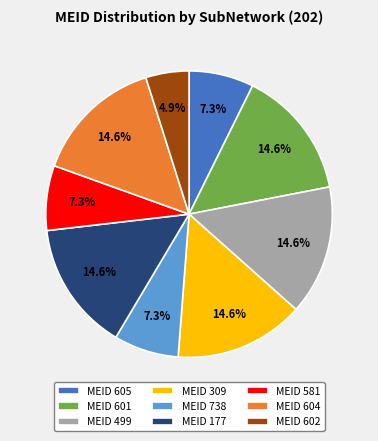

Which category has the smallest portion of the pie?

MEID 602